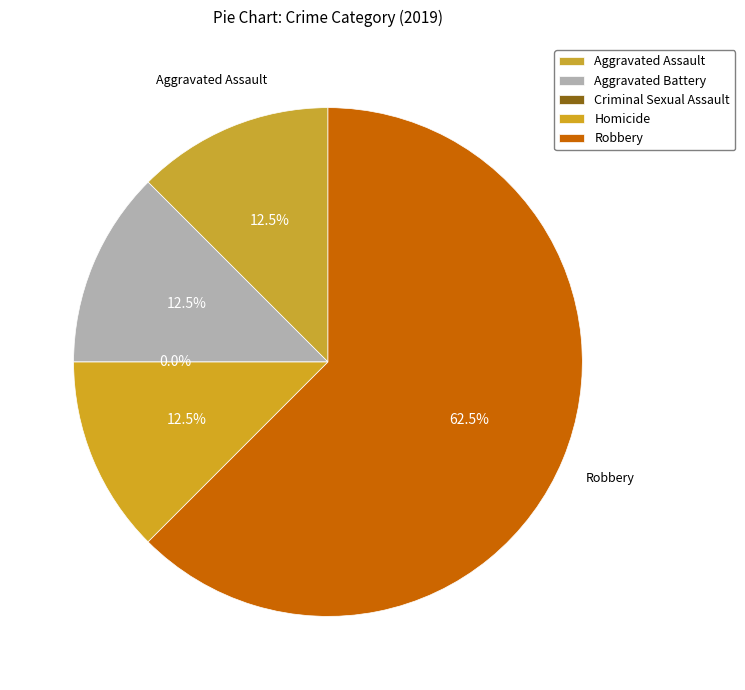

Does Robbery account for over 50% of the chart?

Yes